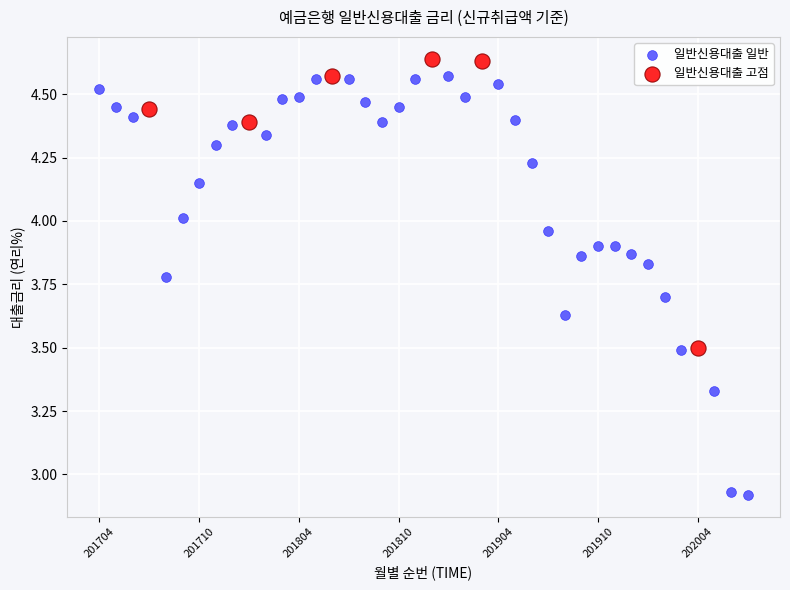

Which series reaches the minimum Y coordinate?

일반신용대출 일반